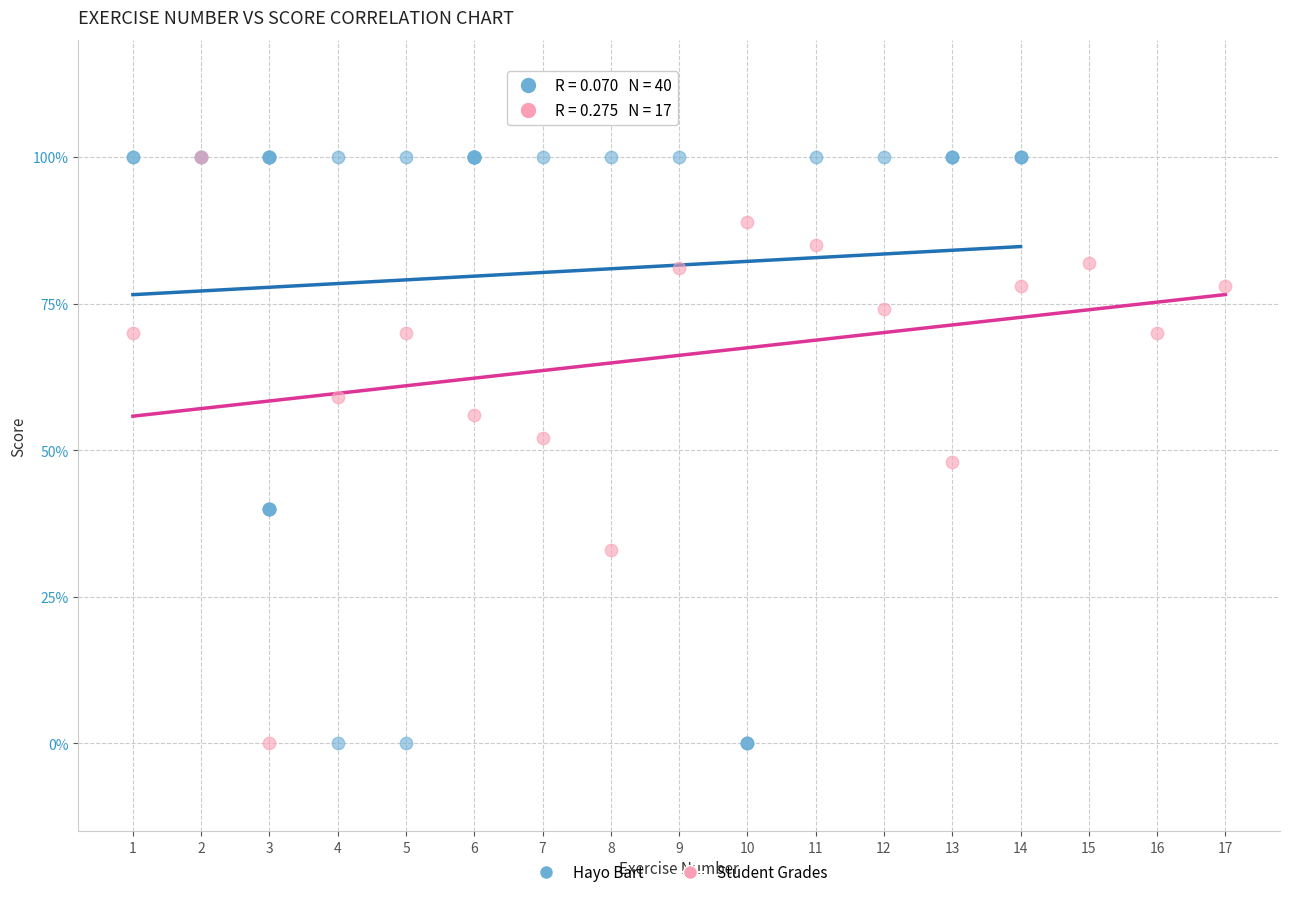

Which series has the largest Y range (max minus min)?

Hayo Bart